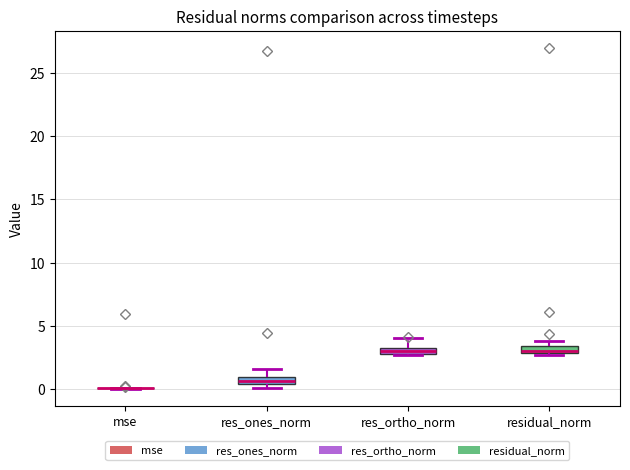

Where does the upper whisker of the box for res_ones_norm end on the y-axis? The values are not printed on the chart, so give them approximately, as read against the axis.

1.5